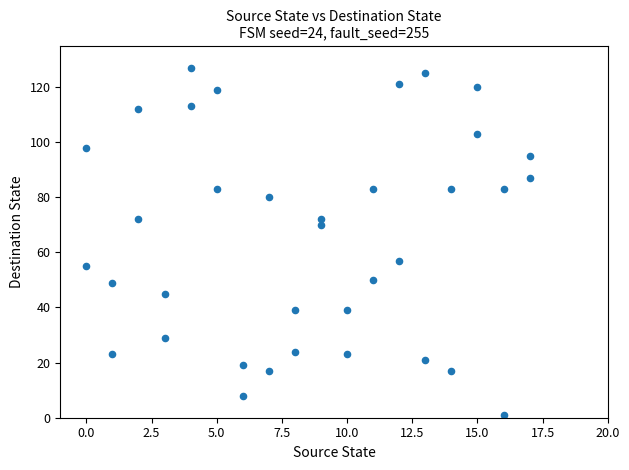

What is the range of X values (max minus min)?

17